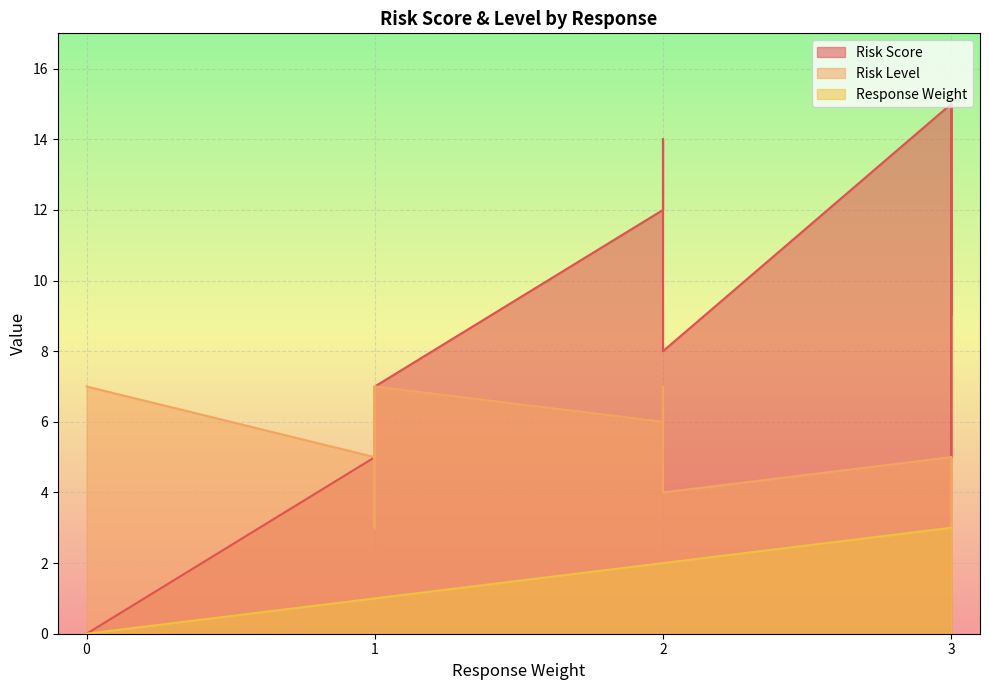

True or false: Risk Score has a value of -10 at 19.

False